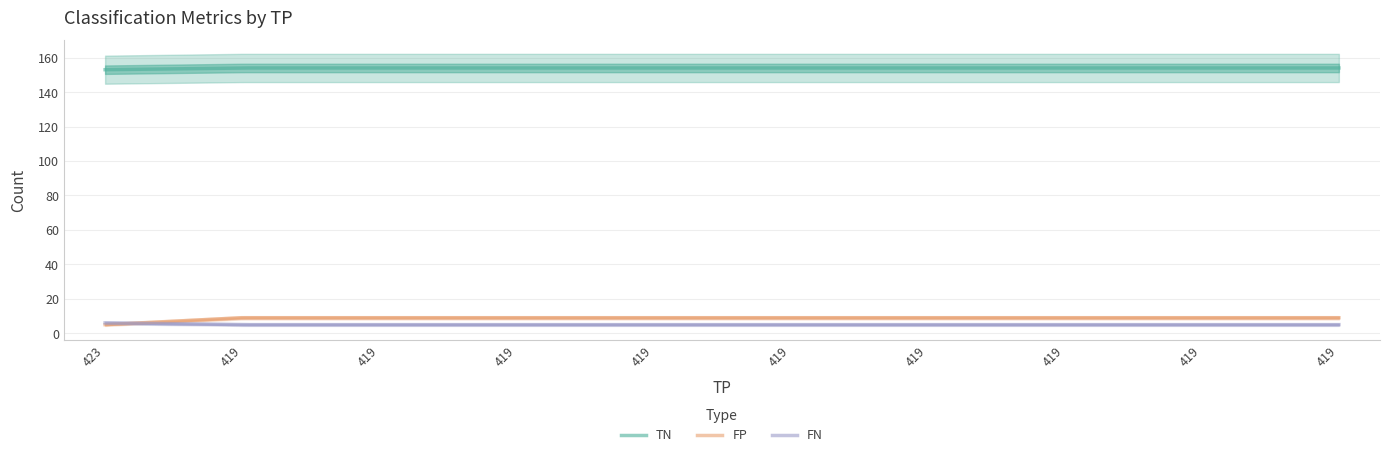

True or false: FP has a value of 16 at 419.

False